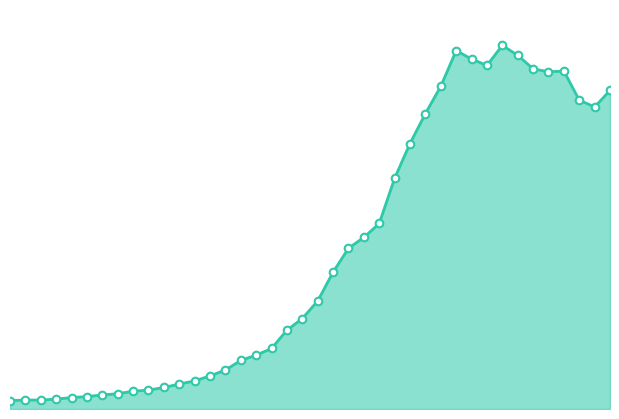

Is this an area chart (filled region under the line)?

Yes